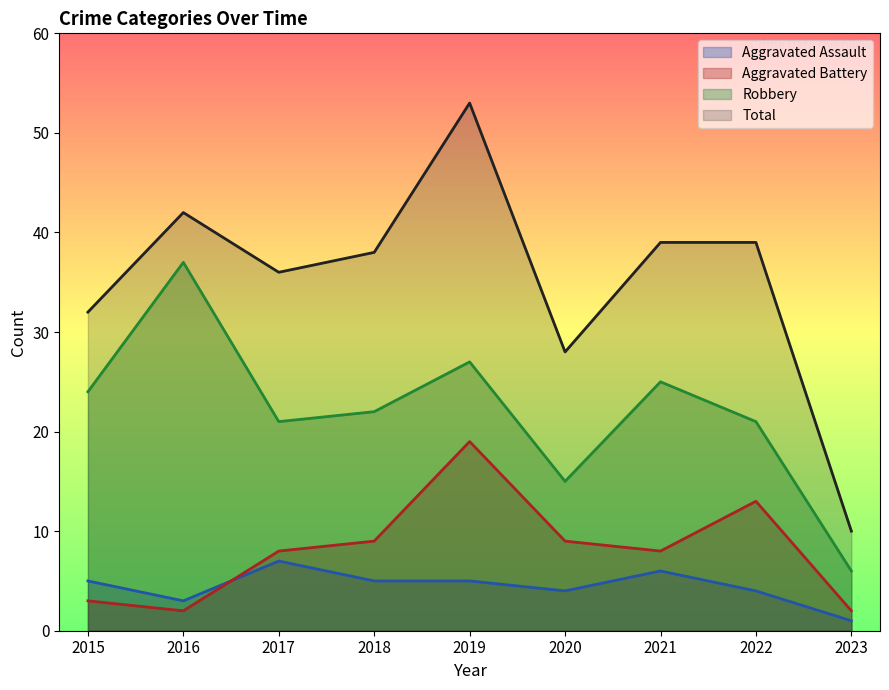

What is the approximate value of Aggravated Battery at 2019?

19